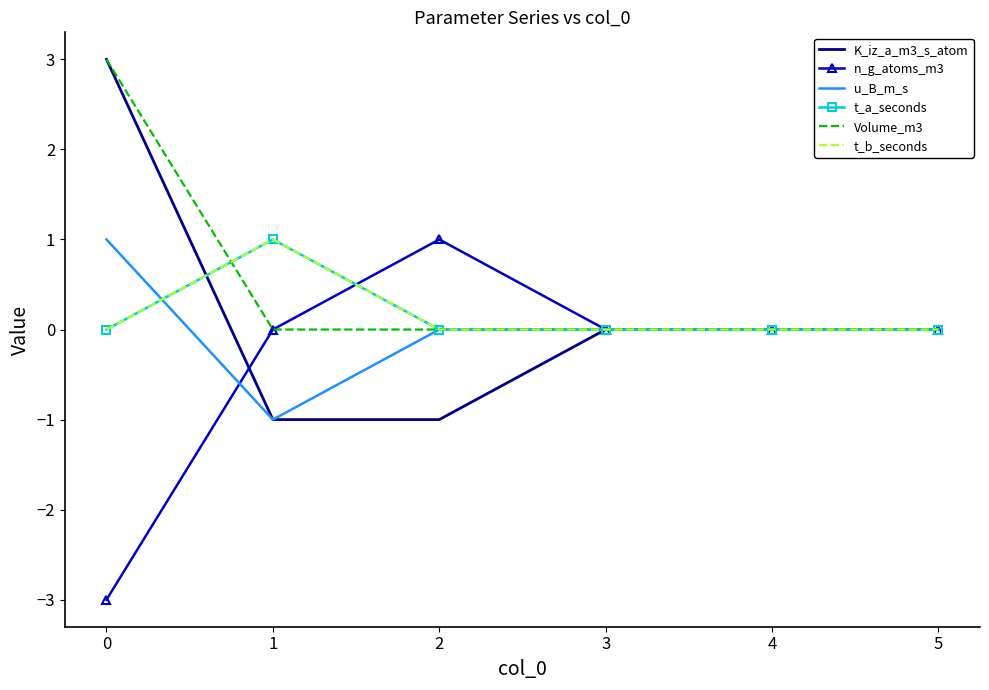

Which series has the largest total across all categories?

Volume_m3